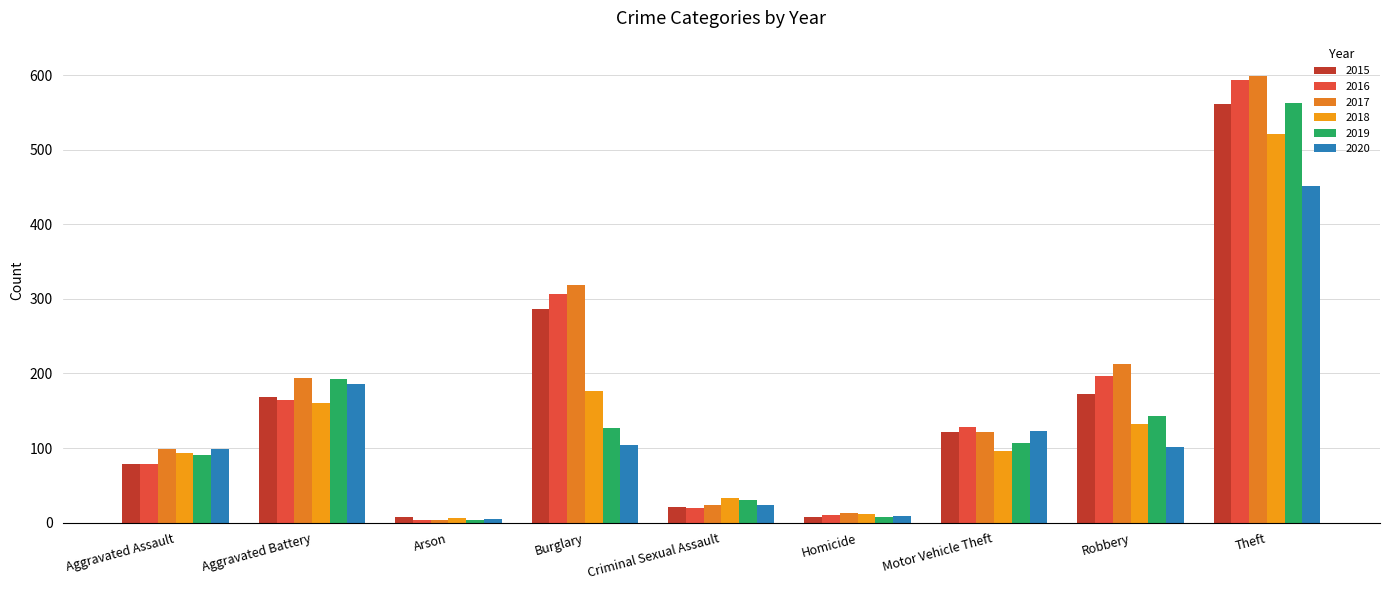

The 2018 series shows 2 at Arson. True or false?

False